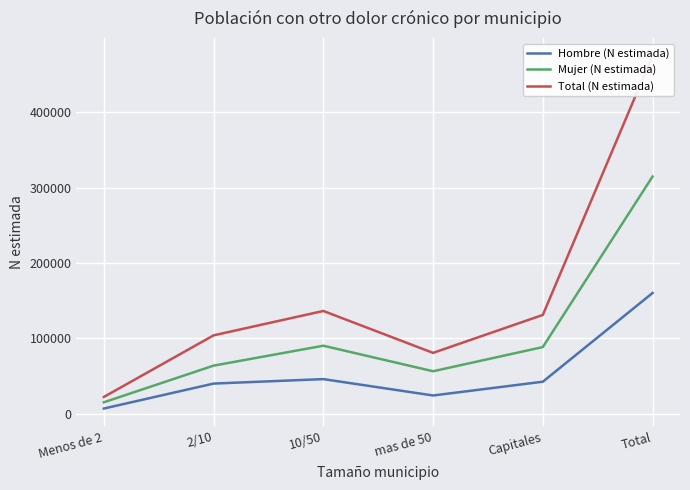

True or false: Mujer (N estimada) and Total (N estimada) cross at least once.

False